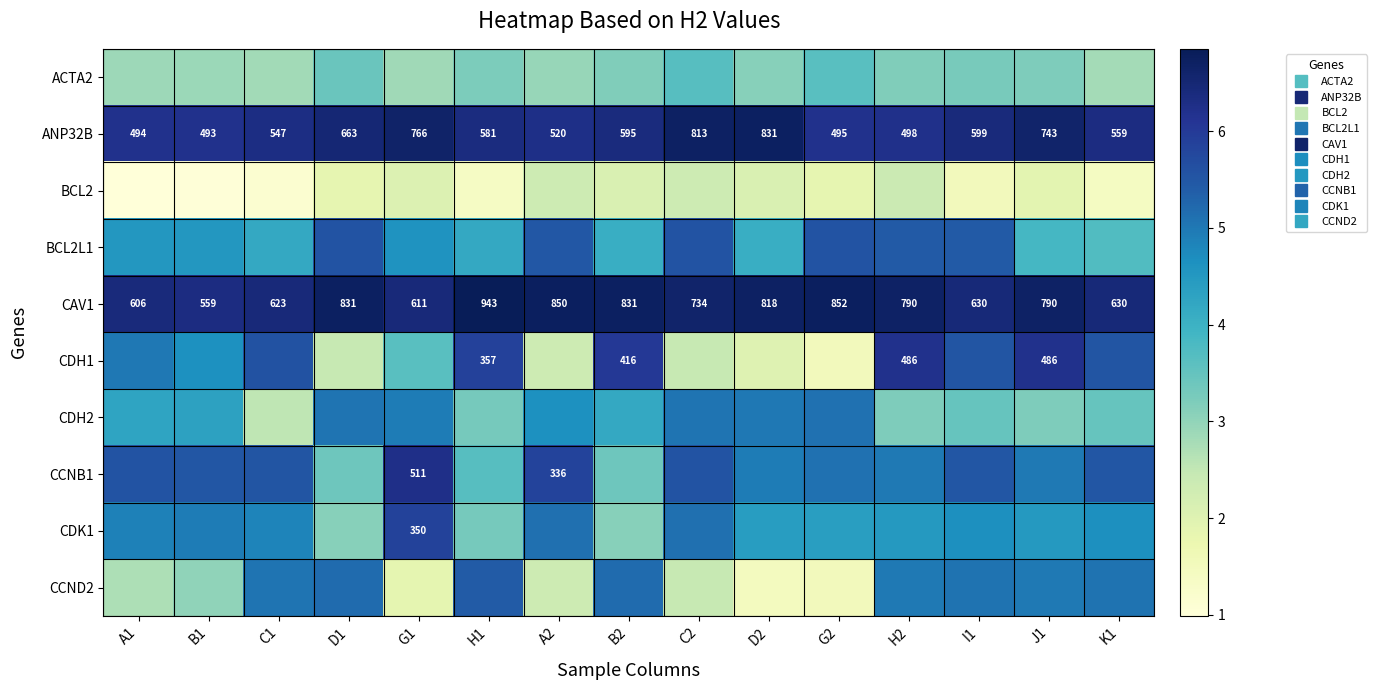

Rank the series by their maximum value, from highest to lowest.

CAV1, ANP32B, CCNB1, CDH1, CDK1, BCL2L1, CCND2, CDH2, ACTA2, BCL2